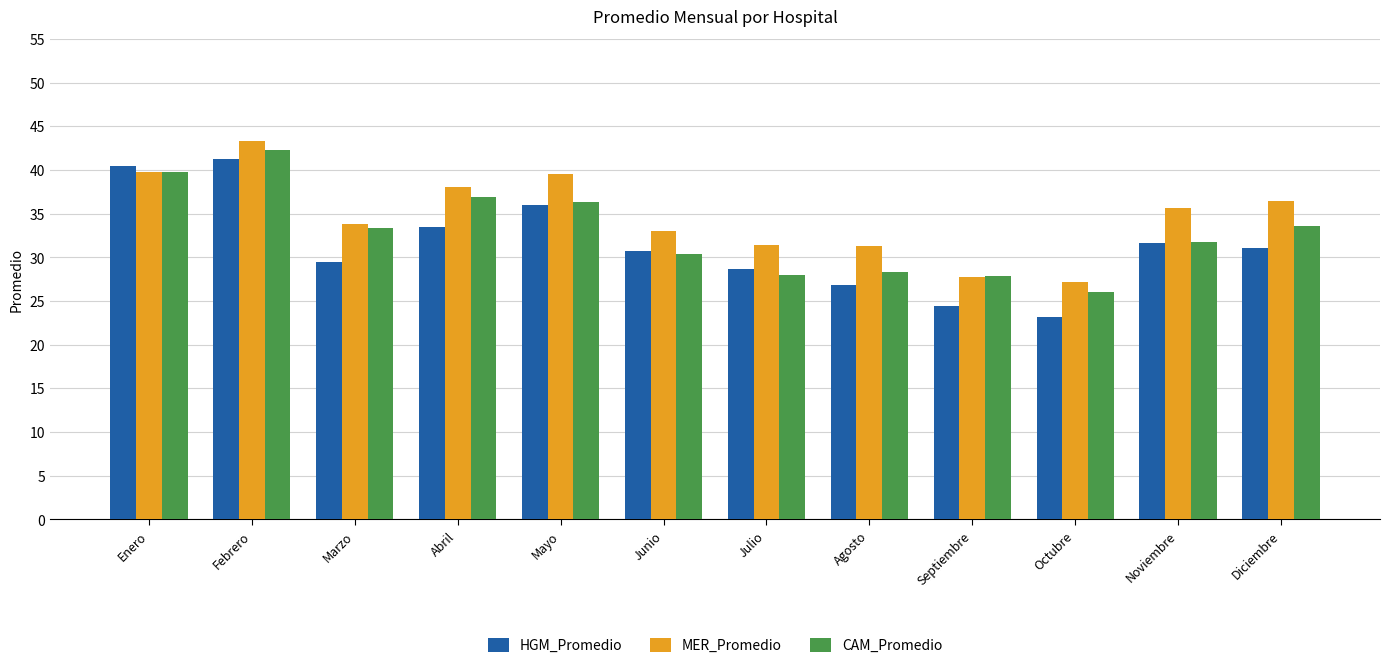

Rank the series by their maximum value, from highest to lowest.

MER_Promedio, CAM_Promedio, HGM_Promedio